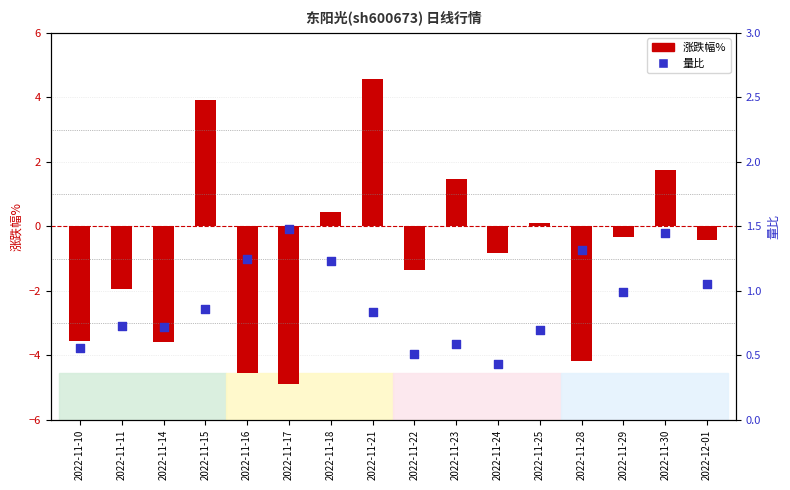

Which series has the largest total across all categories?

量比